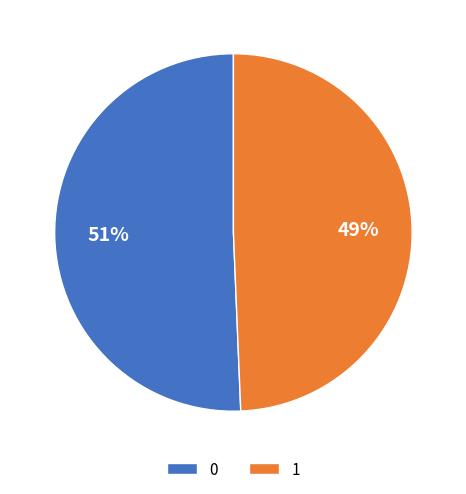

To the nearest percent, what percentage of the pie is 0?

51%